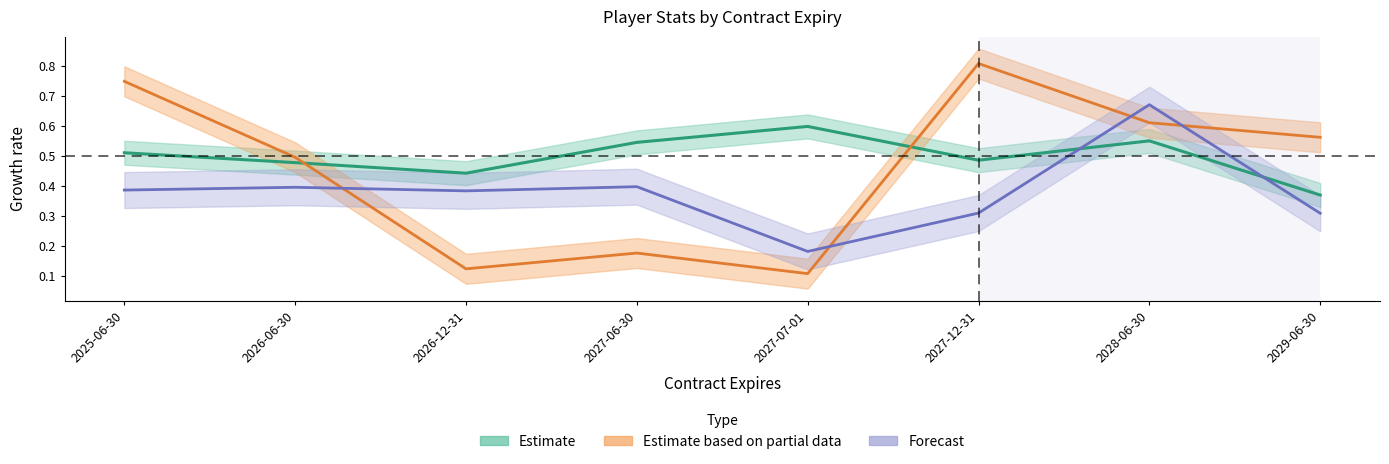

True or false: Estimate has a value of 0.4 at 2029-06-30.

True